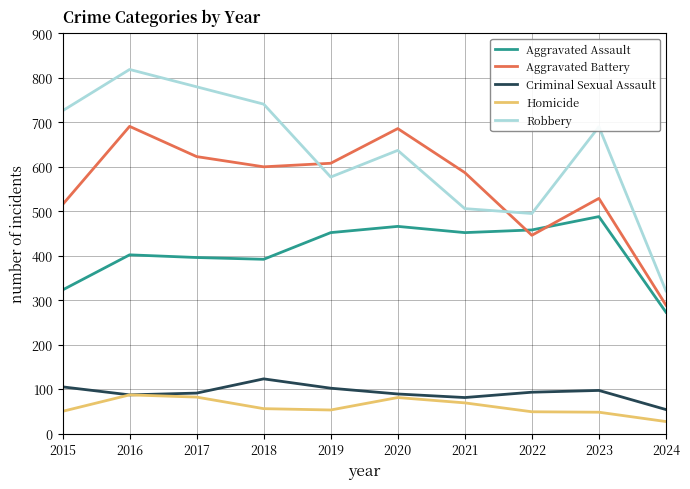

What is the sum of the Aggravated Assault values at 2023 and 2018?

880